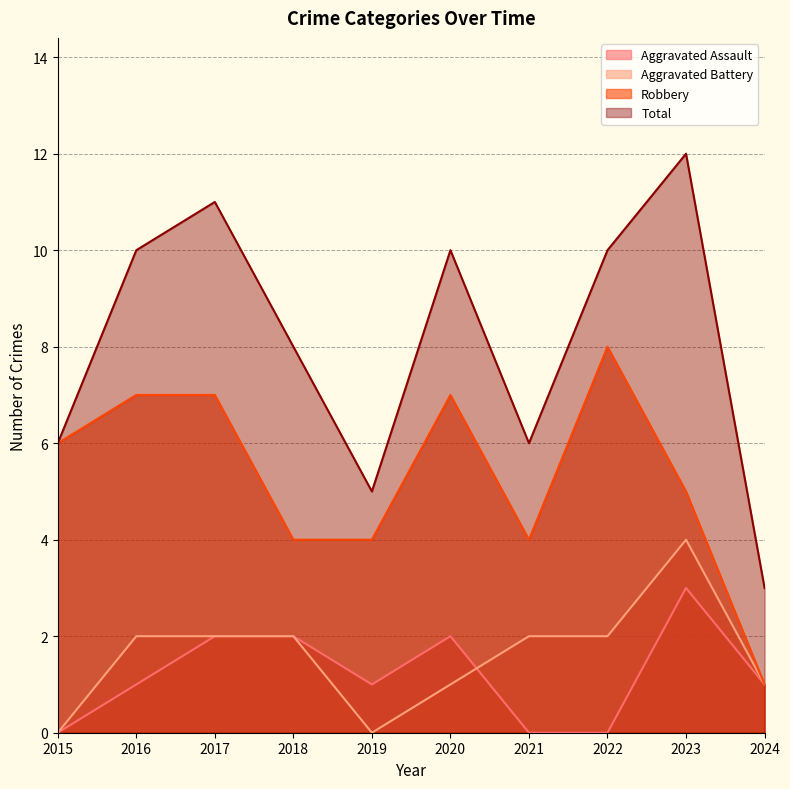

How many data points in Aggravated Assault are less than 1?

3